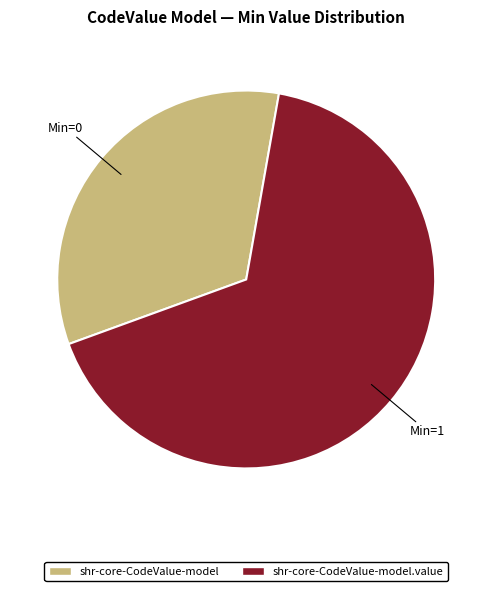

How many slices are in this pie chart?

2